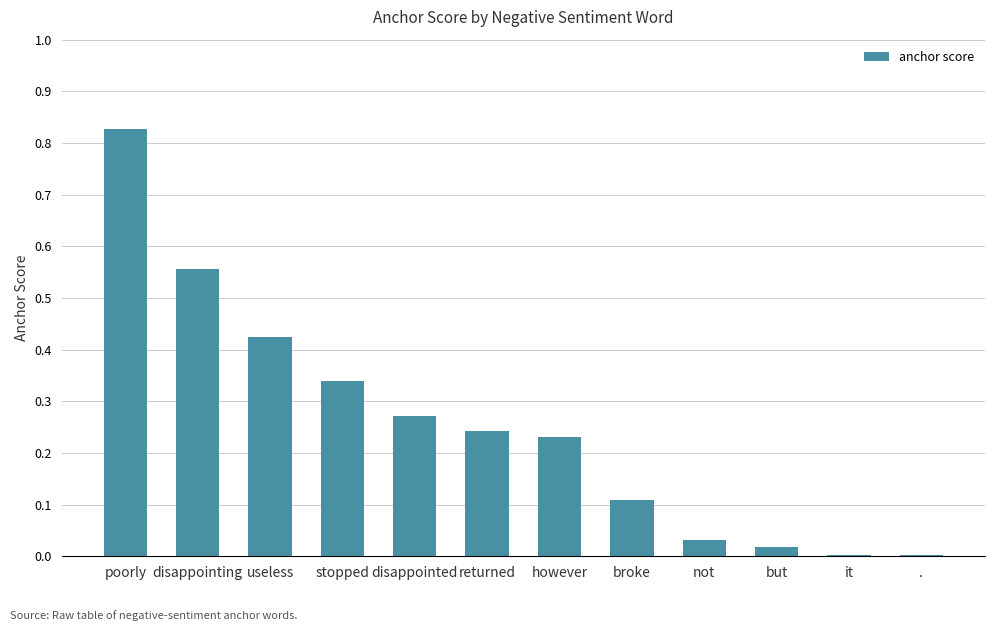

True or false: the data shows 0.0 at but.

True